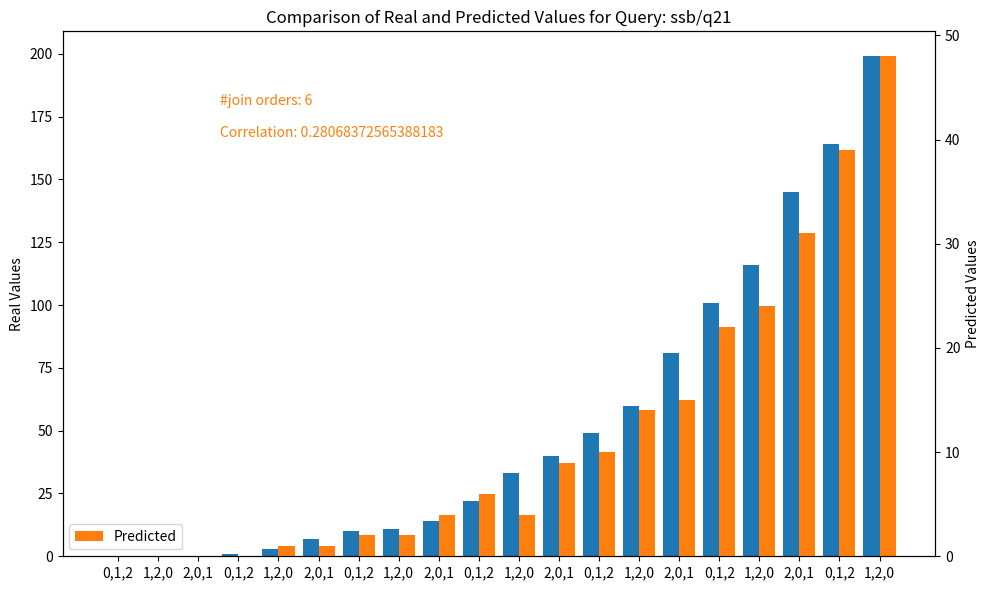

Count the number of data series in this chart.

2